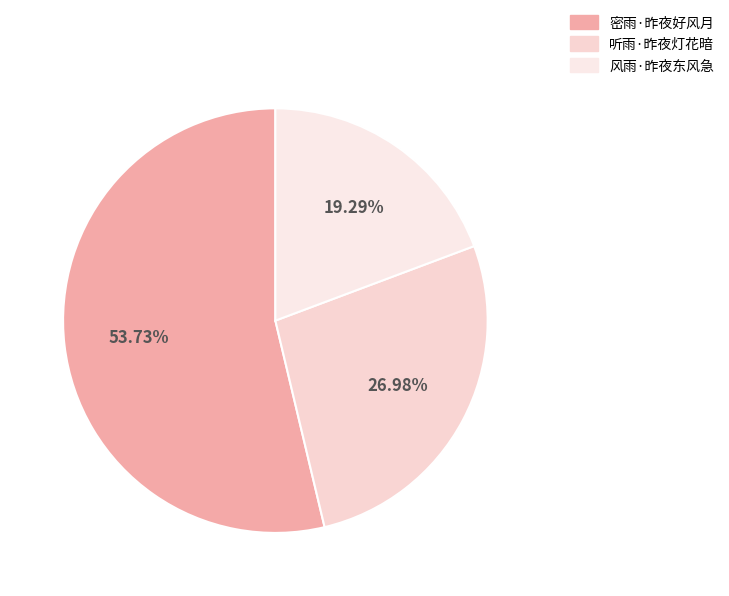

Which slice is the largest?

密雨·昨夜好风月